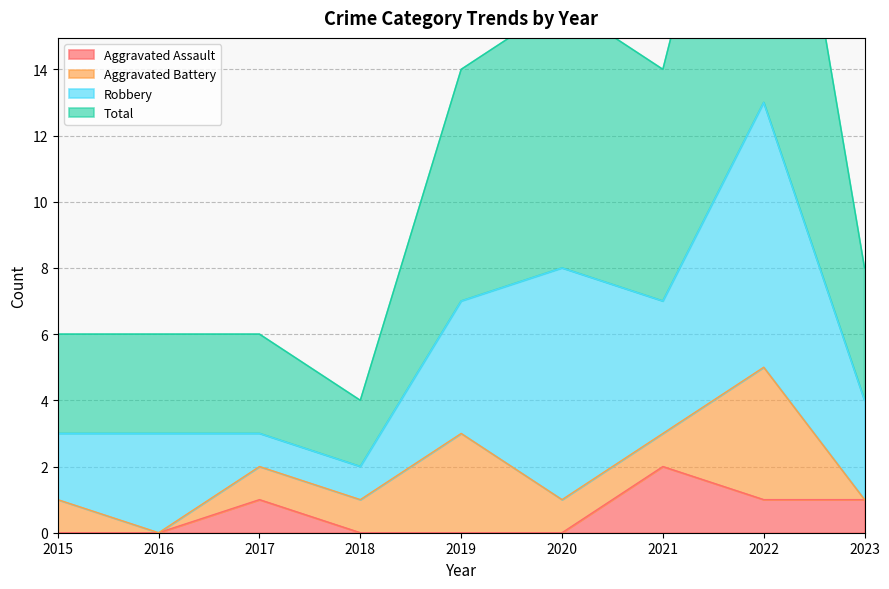

Where is Aggravated Assault nearest to the value 1?

2017